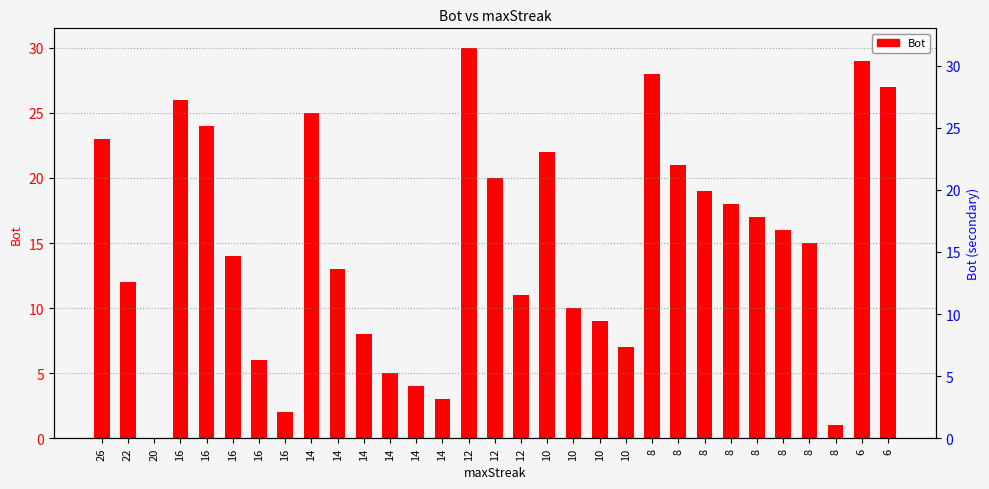

Which has a higher value, 8 or 8?

8